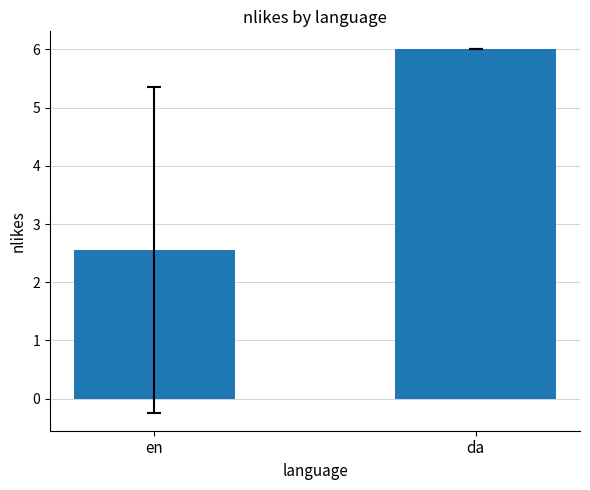

List the labels in order of value, smallest first.

en, da